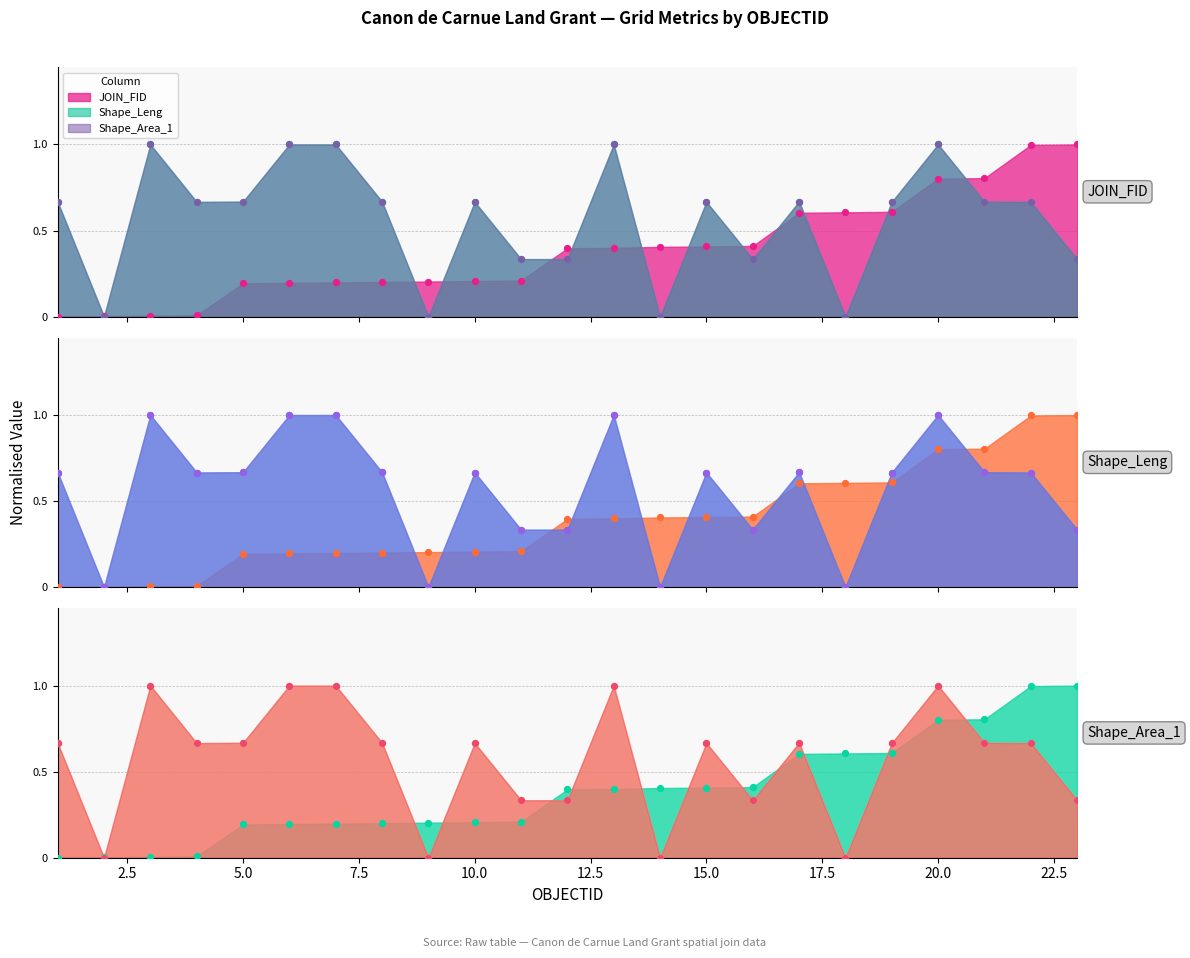

What are all the series names shown in the legend?

JOIN_FID, Shape_Leng, Shape_Area_1